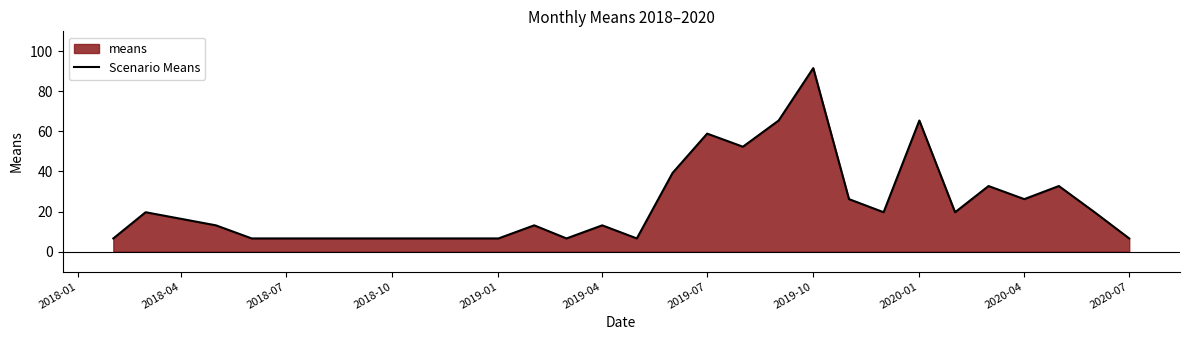

What is the greatest value displayed?

91.6